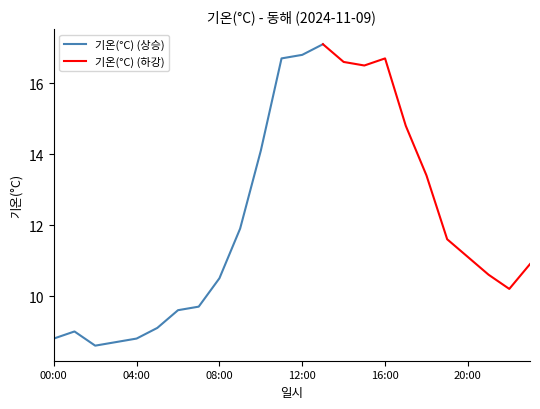

True or false: there are more than 2 points higher than both neighbors.

True